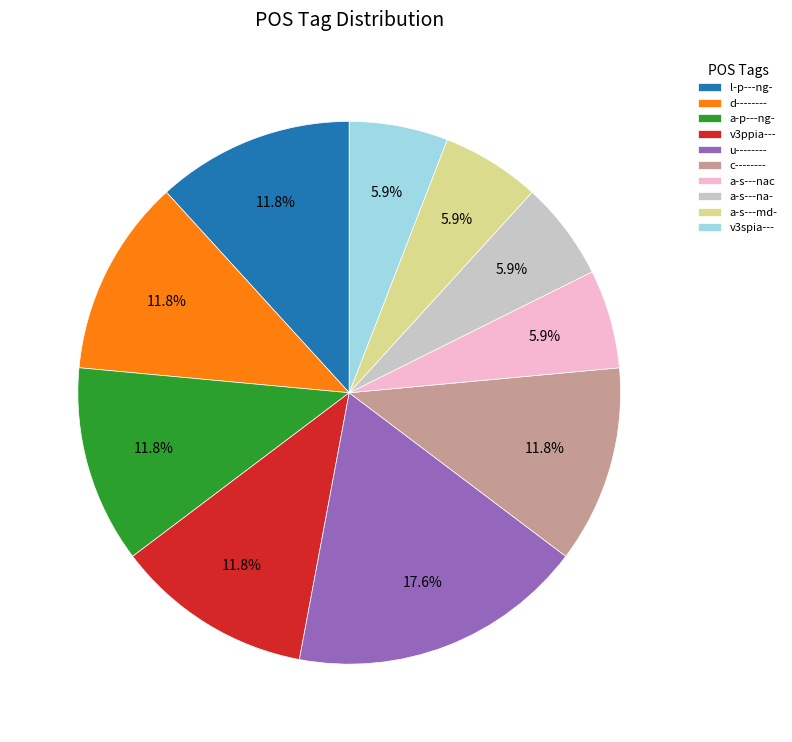

Is the sum of u-------- and v3ppia--- greater than half?

No